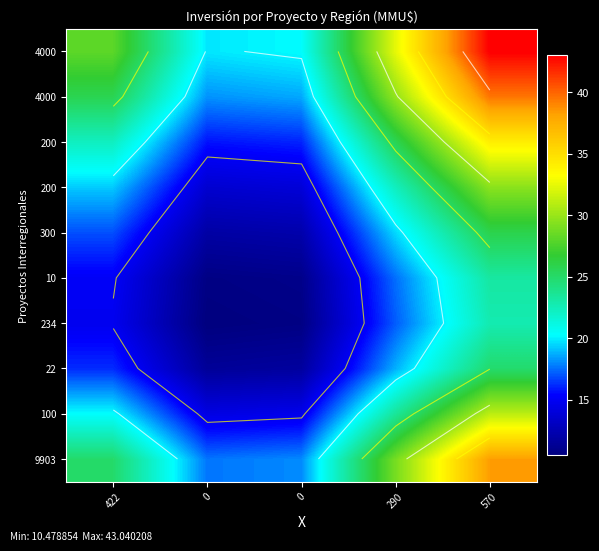

How many categories are shown in the chart?

5